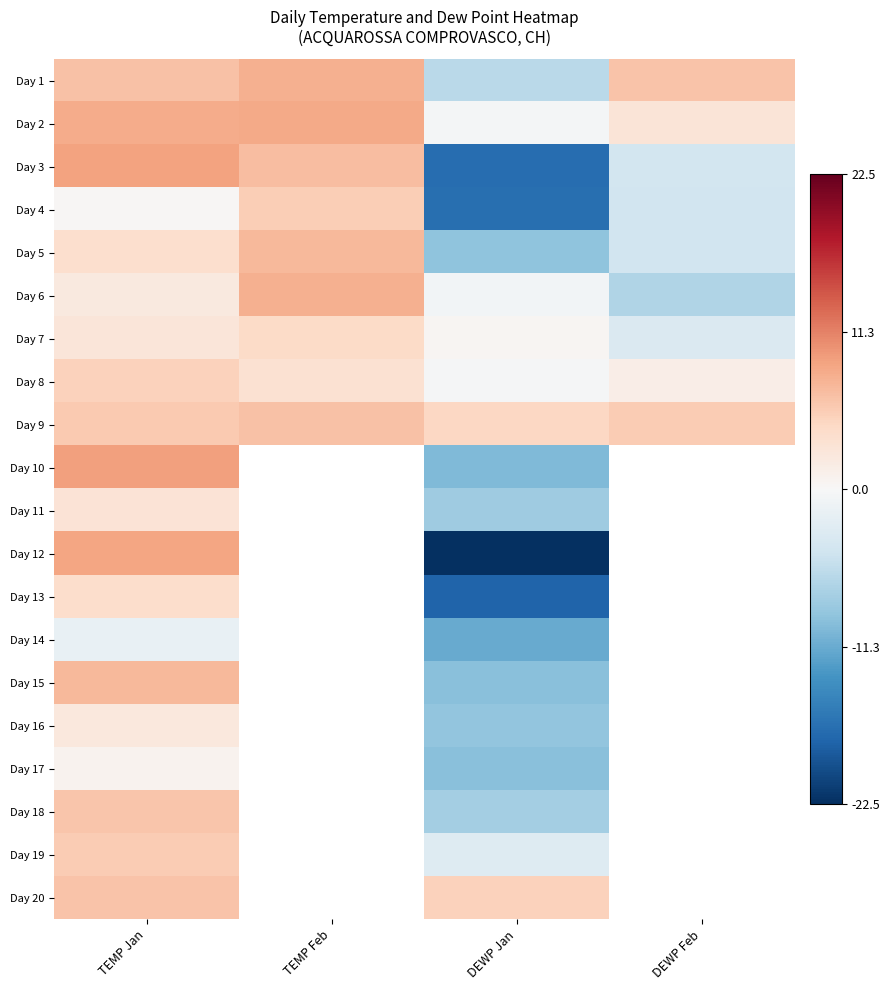

True or false: Day 1 has a value of -10.1 at DEWP Jan.

False